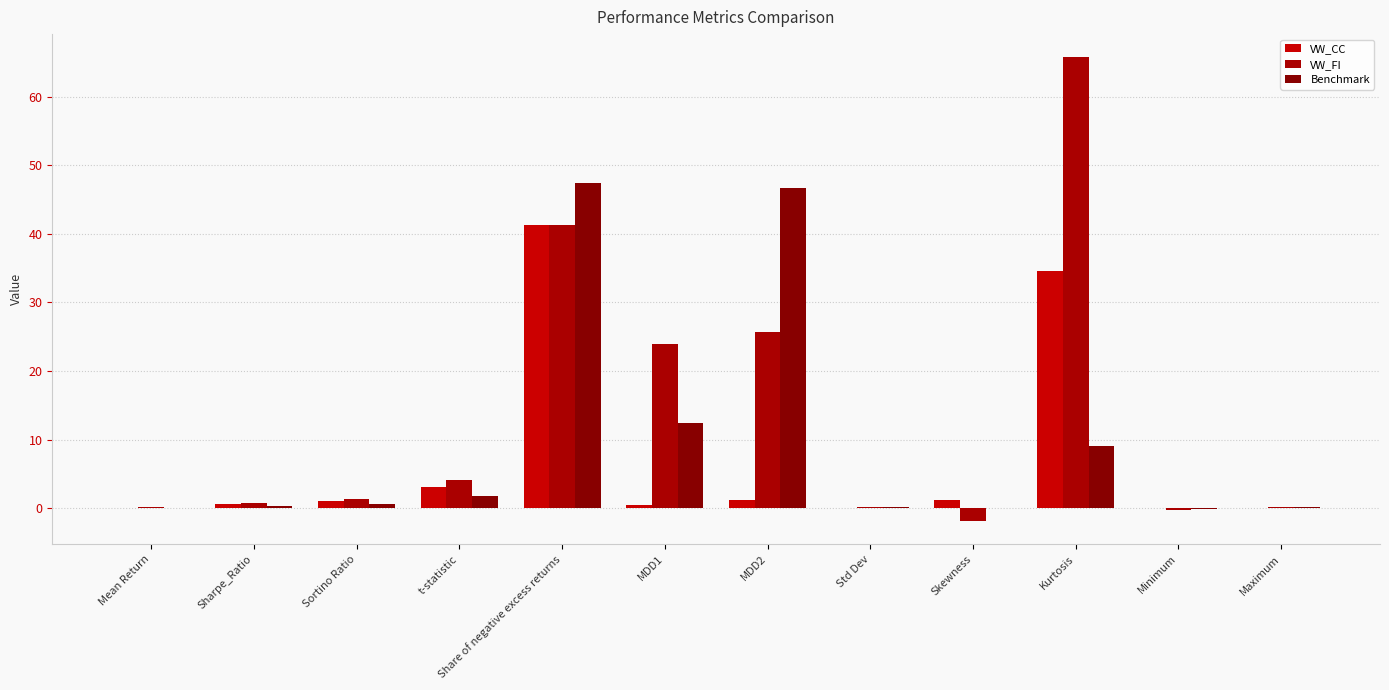

How many series are shown in this chart?

3